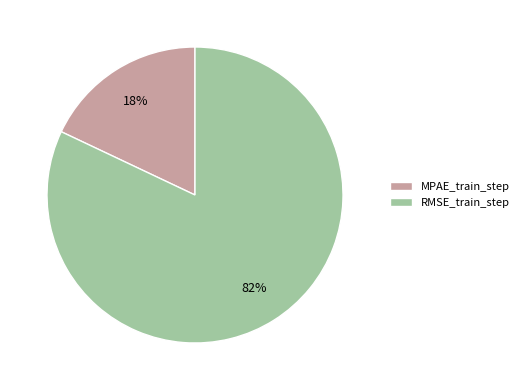

To the nearest percent, what is the average slice percentage?

50%